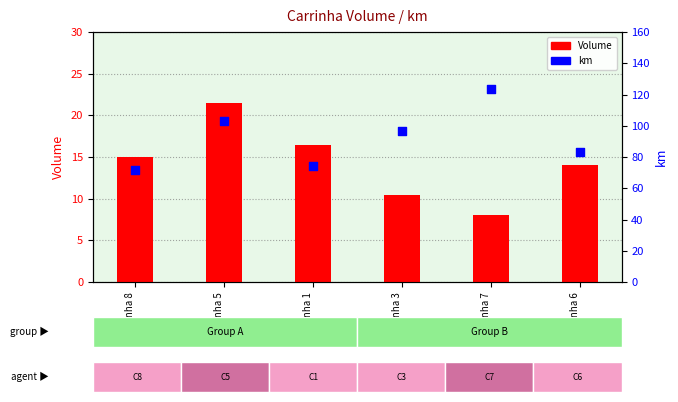

What are all the series names shown in the legend?

Volume, km